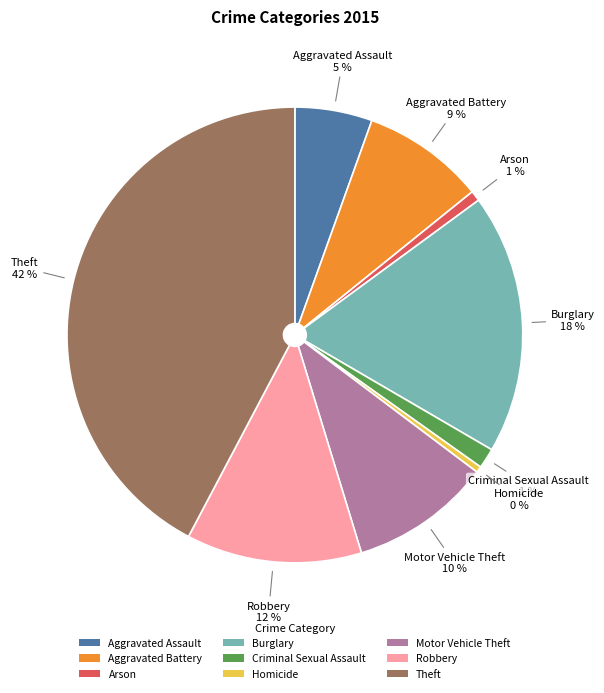

Which slice is the largest?

Theft